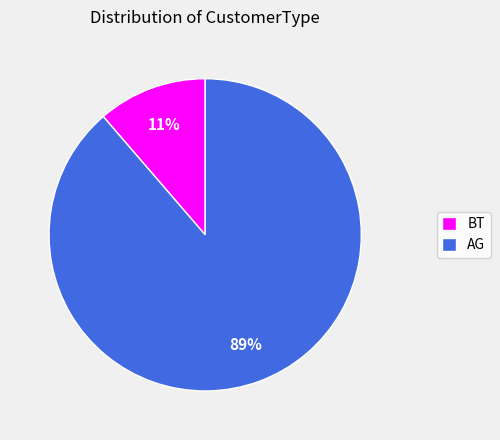

Is AG the majority of the pie?

Yes